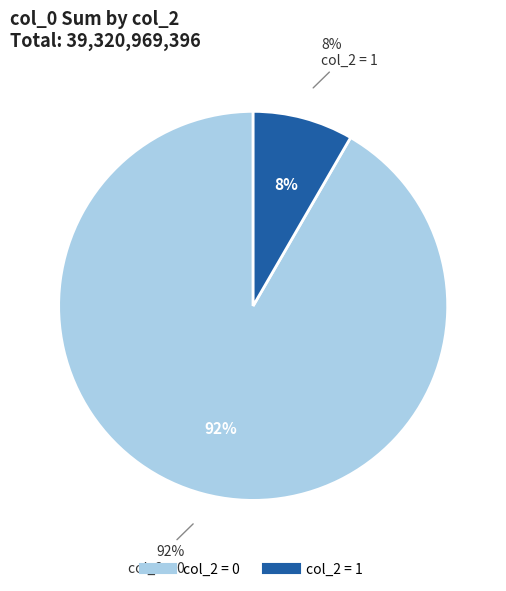

Is the sum of 9 and 12 greater than half?

No